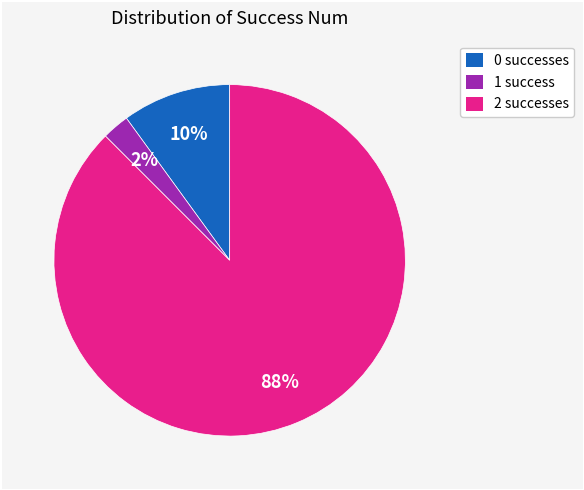

Does 1 represent more than half of the total?

No